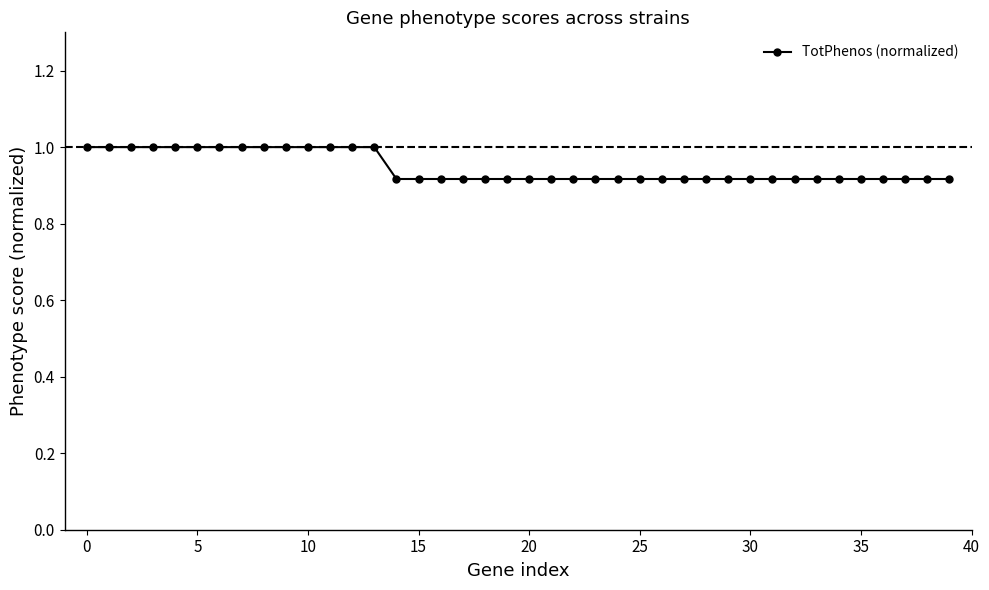

What is the maximum value shown in the chart?

1.0